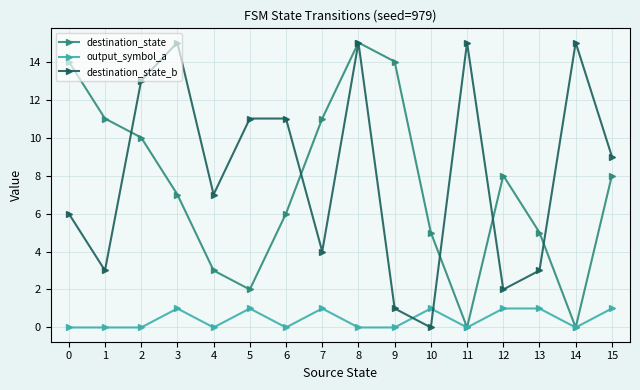

At which category is the sum across all series the highest?

8